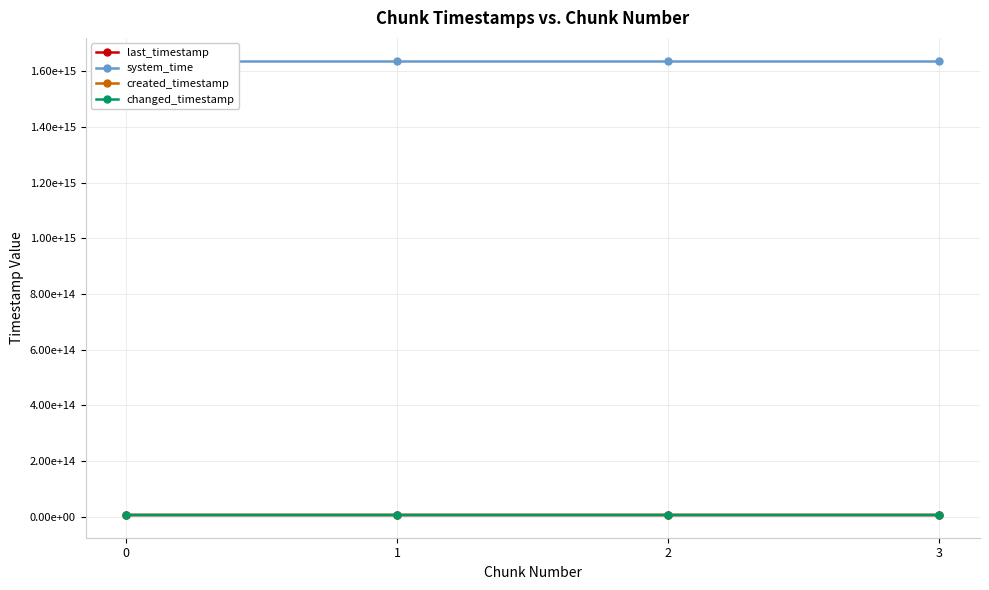

True or false: system_time has more than 0 points higher than both neighbors.

False